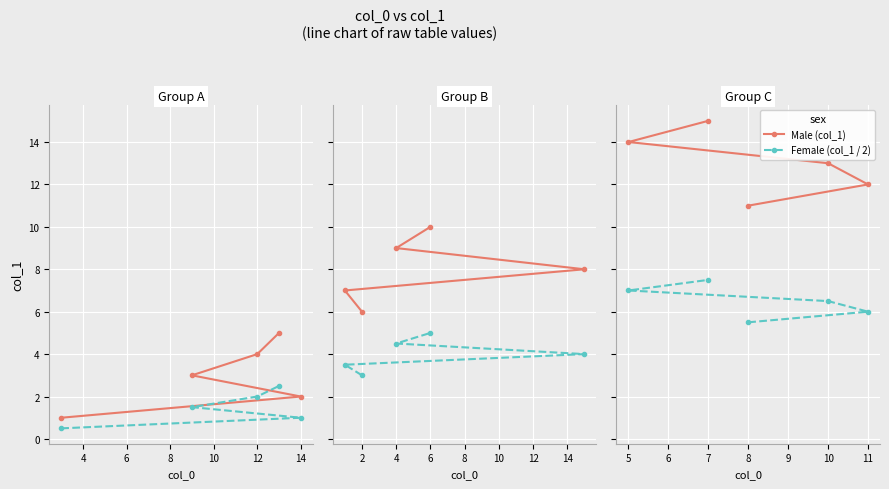

True or false: Male (col_1) has more than 2 points higher than both neighbors.

False